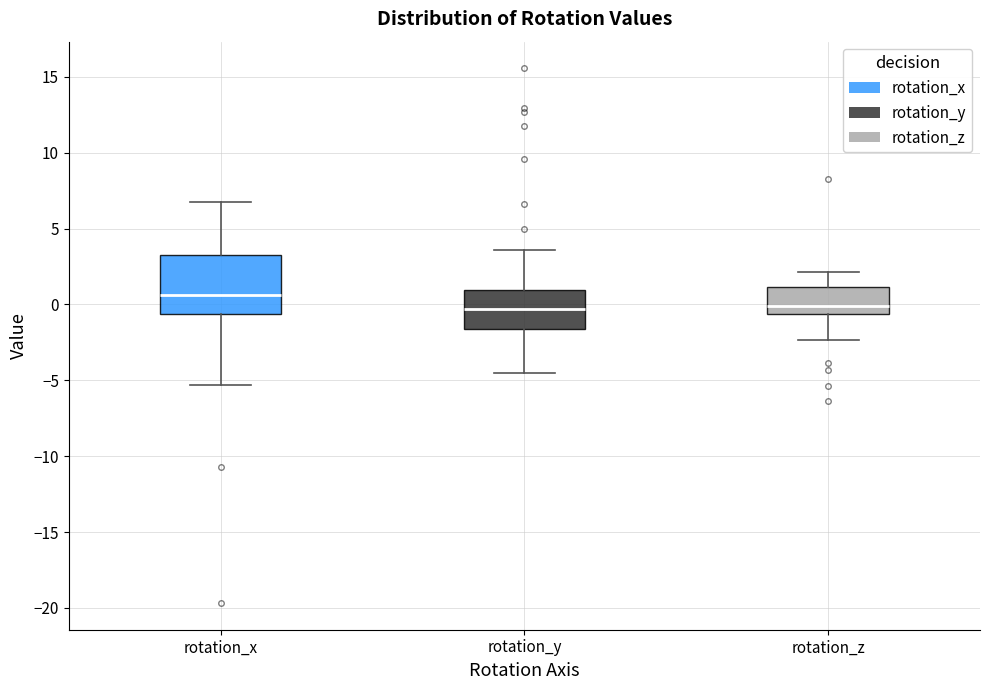

Reading left to right, transcribe this box plot: for each box, give where its median line is, the range the box spans, and where its two whiskers end, as read against the y-axis. The values are not printed on the chart, so give them approximately, as read against the axis.

rotation_x: median 0.5, box -0.5 to 3.0, whiskers -5.5 to 6.5
rotation_y: median -0.5, box -1.5 to 1.0, whiskers -4.5 to 3.5
rotation_z: median 0.0, box -0.5 to 1.0, whiskers -2.5 to 2.0